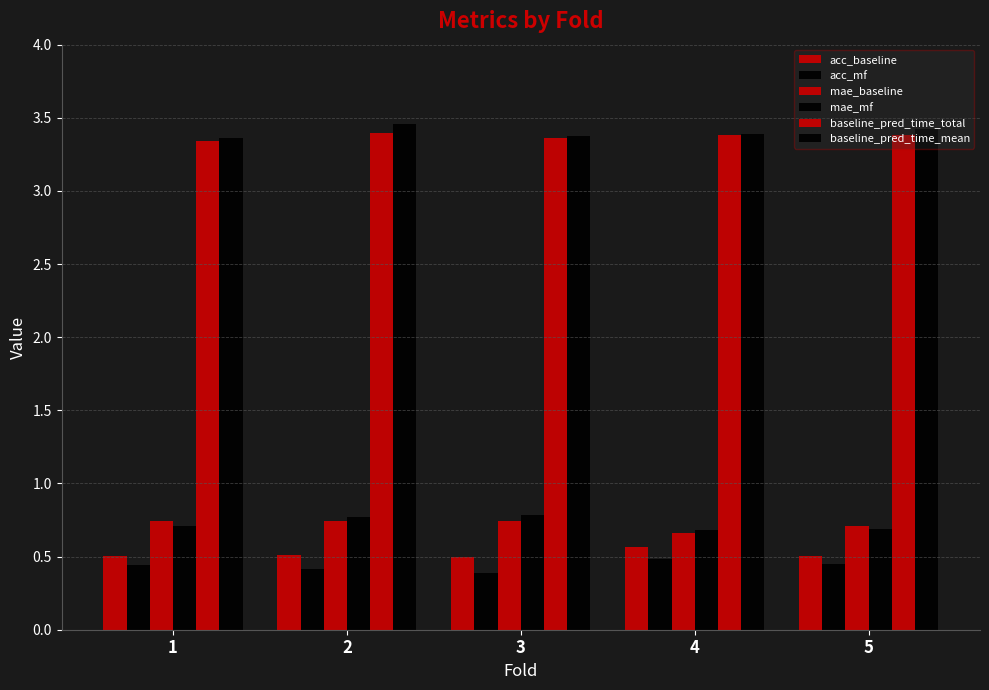

How many bars are there in each group?

6